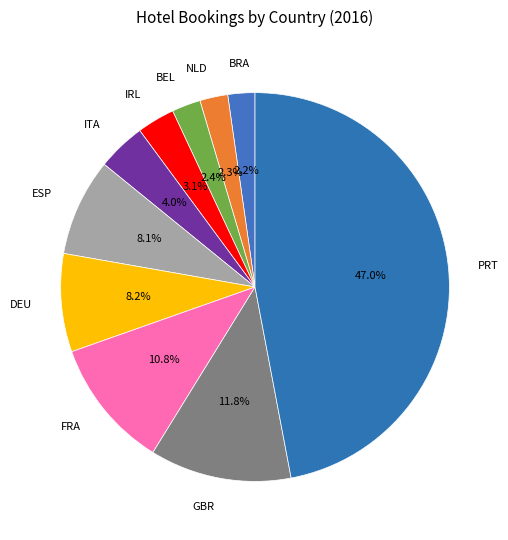

Is there any slice that represents more than half of the pie?

No